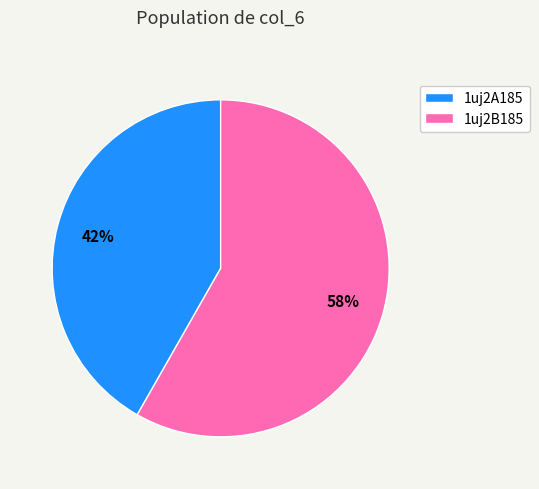

Is there a majority slice in this chart?

Yes